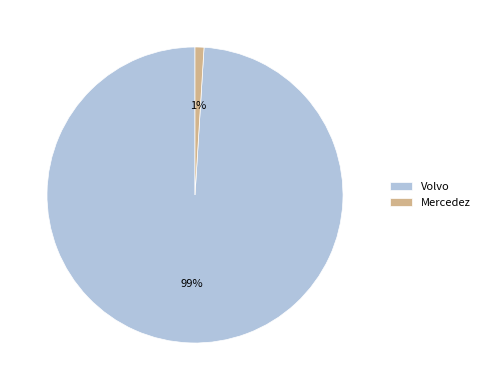

How many slices are in this pie chart?

2